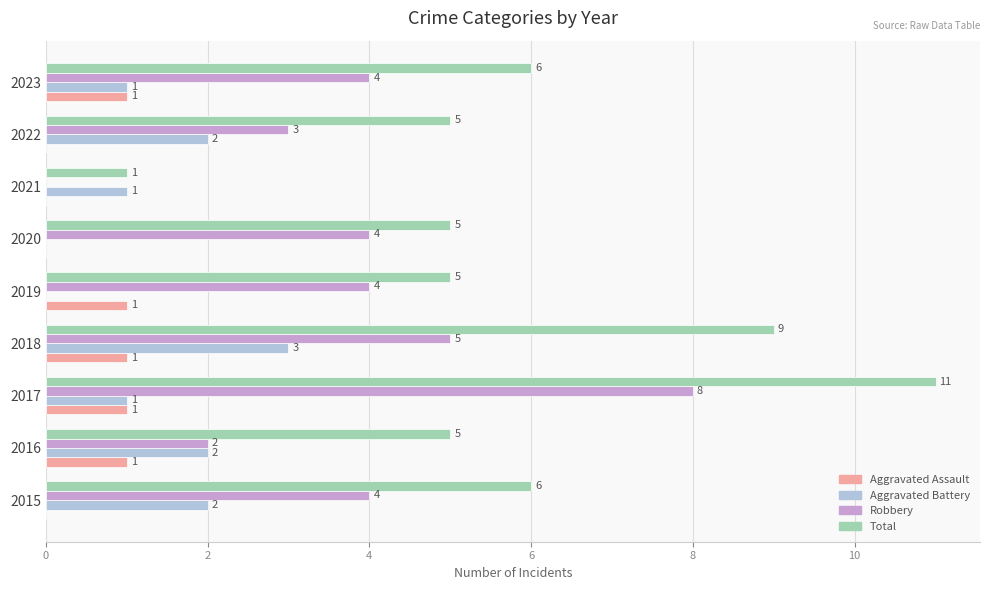

Which category has the highest value across all series?

2017